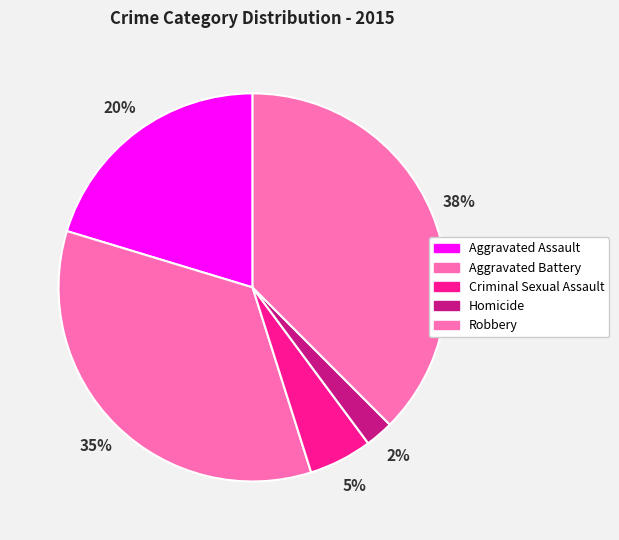

Approximately how many times larger is the value at Robbery compared to Aggravated Assault?

1.8